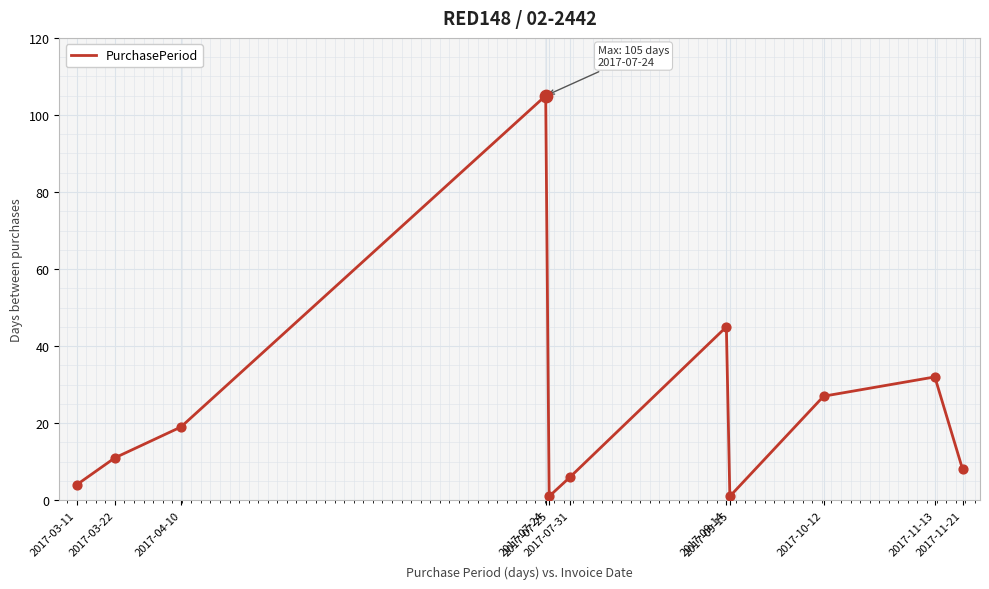

Between 2017-03-22 and 2017-03-11, which is larger?

2017-03-22